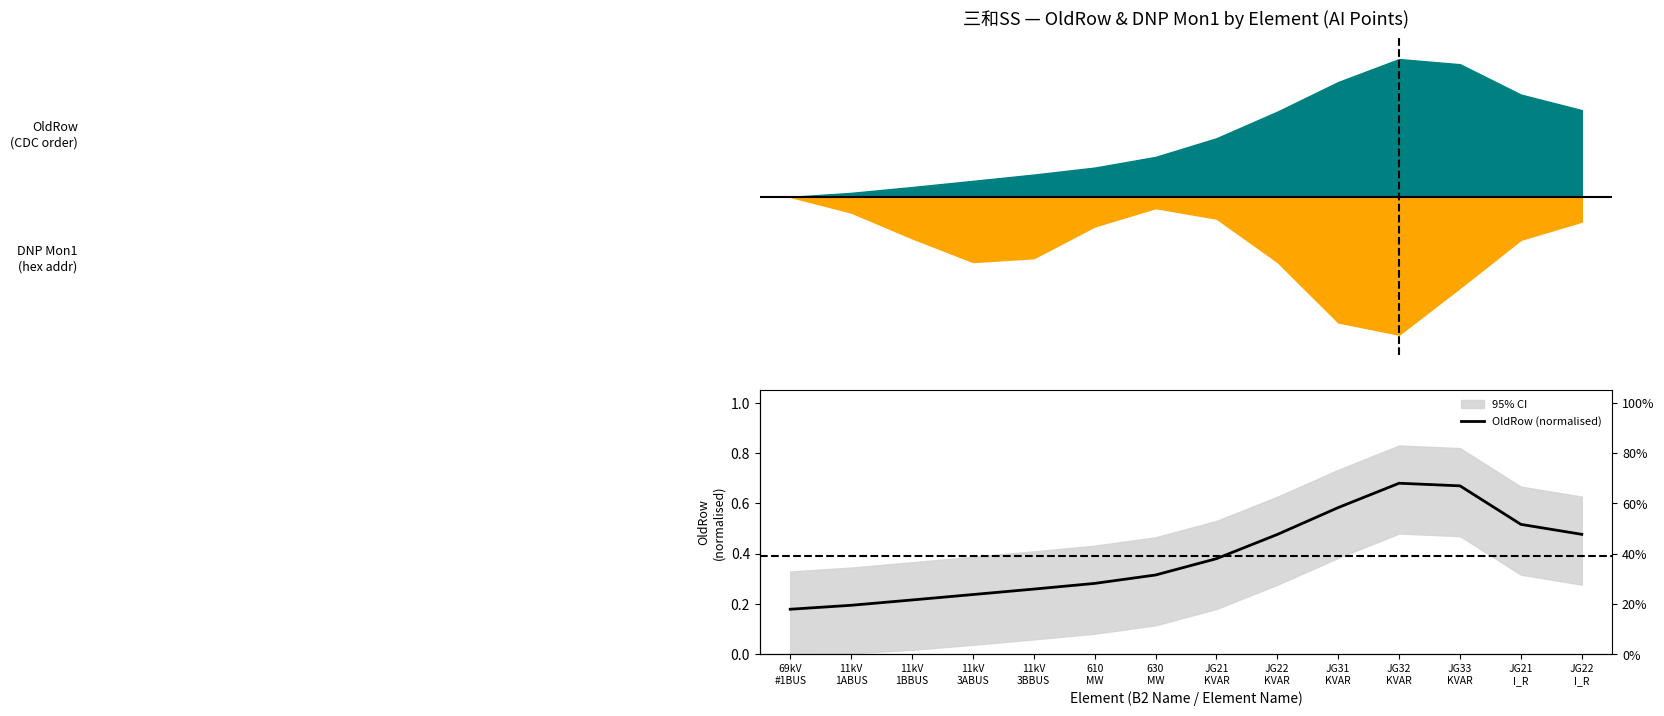

What is the label of the 3rd point from the right?

JG33
KVAR